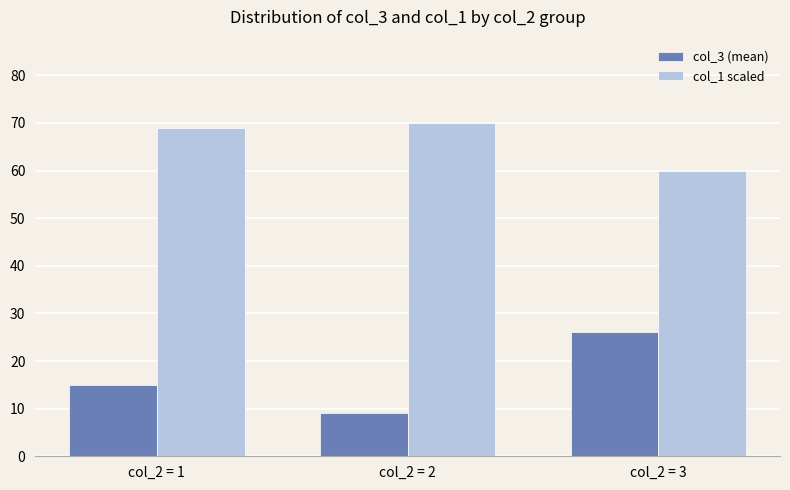

What is the value of the col_1 scaled bar at the 1st from the left?

68.8